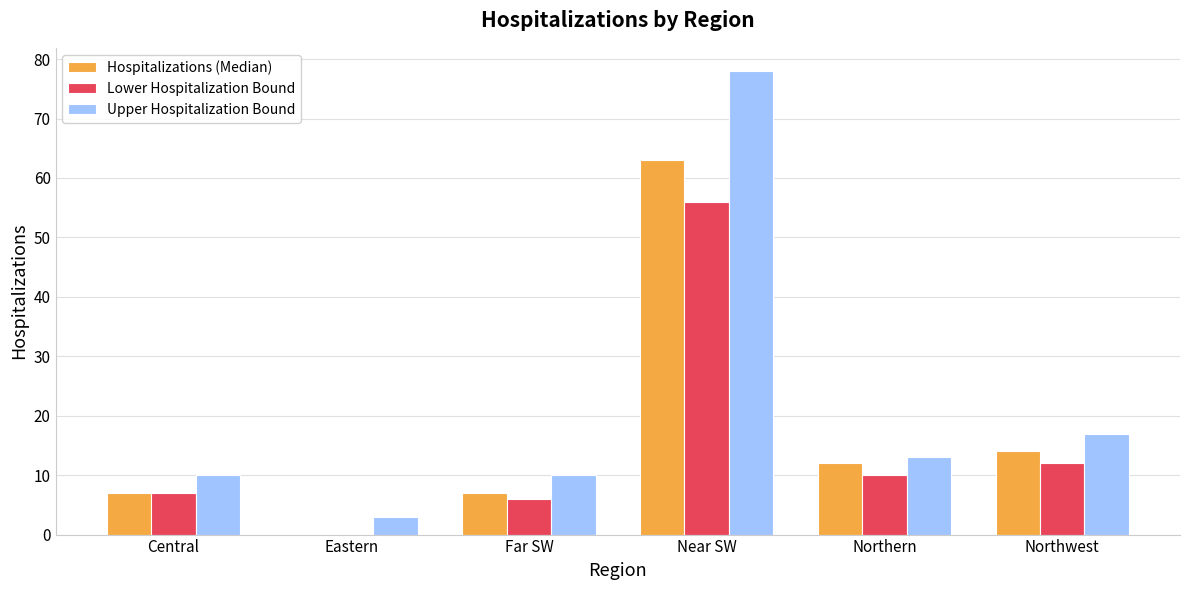

Reading left to right, transcribe all the data shown in this chart.

Hospitalizations (Median): Central=7	Eastern=0	Far SW=7	Near SW=63	Northern=12	Northwest=14
Lower Hospitalization Bound: Central=7	Eastern=0	Far SW=6	Near SW=56	Northern=10	Northwest=12
Upper Hospitalization Bound: Central=10	Eastern=3	Far SW=10	Near SW=78	Northern=13	Northwest=17